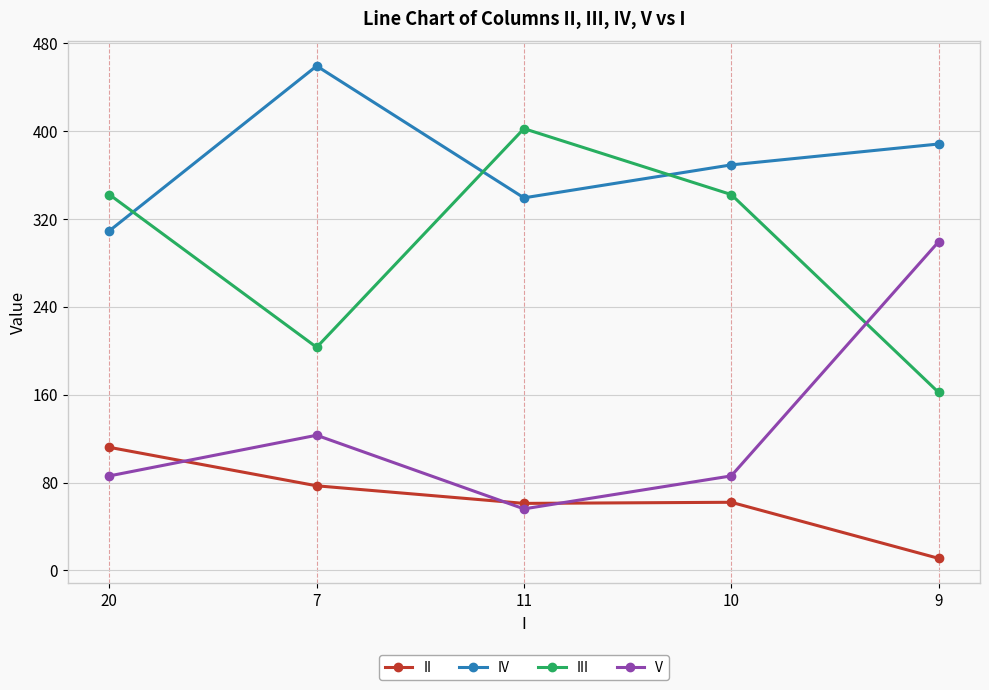

Which category has the highest value in the II series?

20